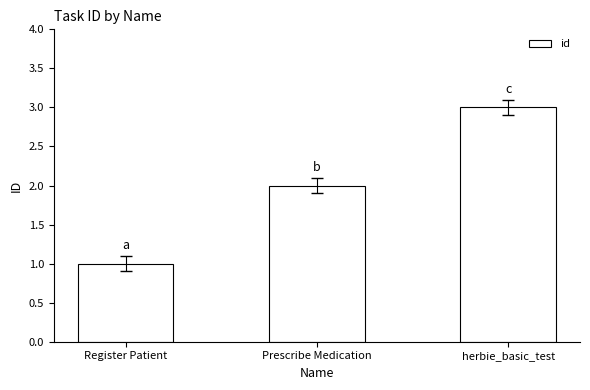

List the labels in order of value, smallest first.

Register Patient, Prescribe Medication, herbie_basic_test